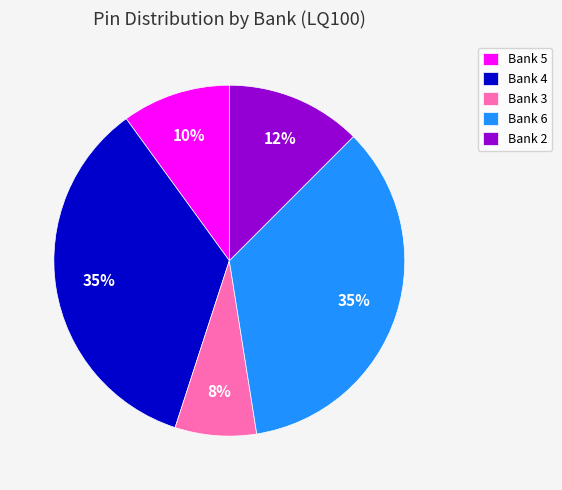

Does Bank 4 represent more than half of the total?

No